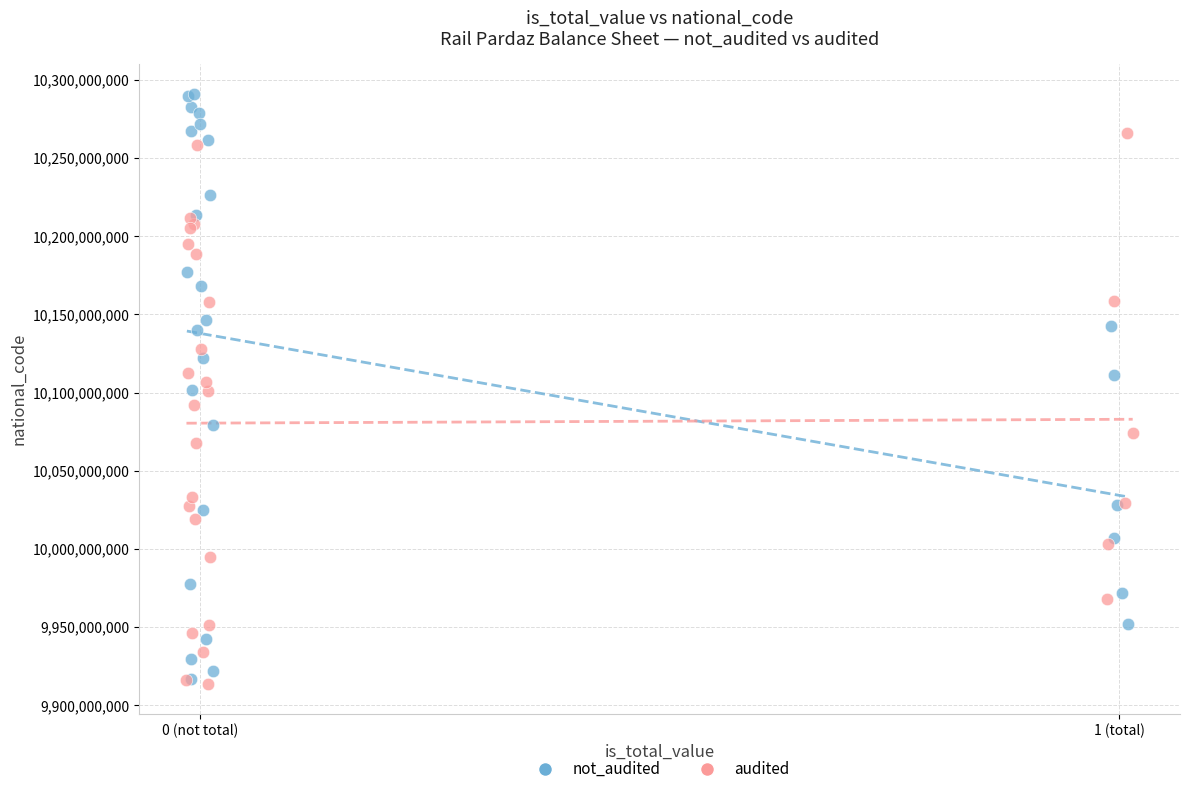

Which series reaches the maximum Y coordinate?

not_audited